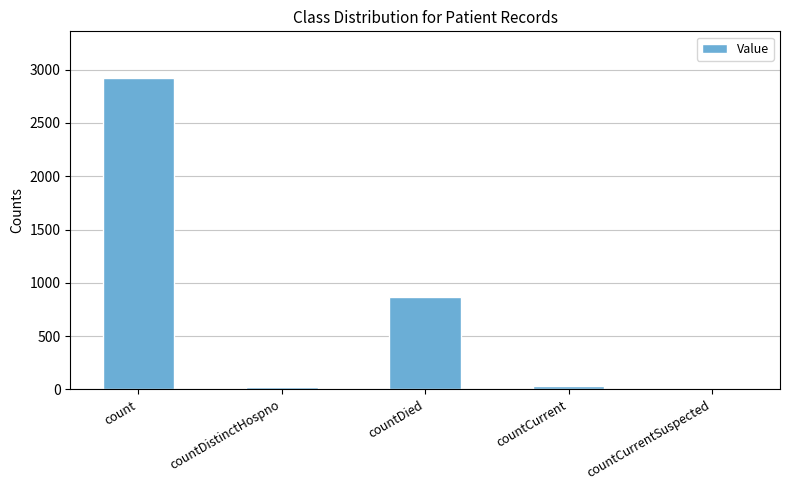

Are the bars horizontal?

No